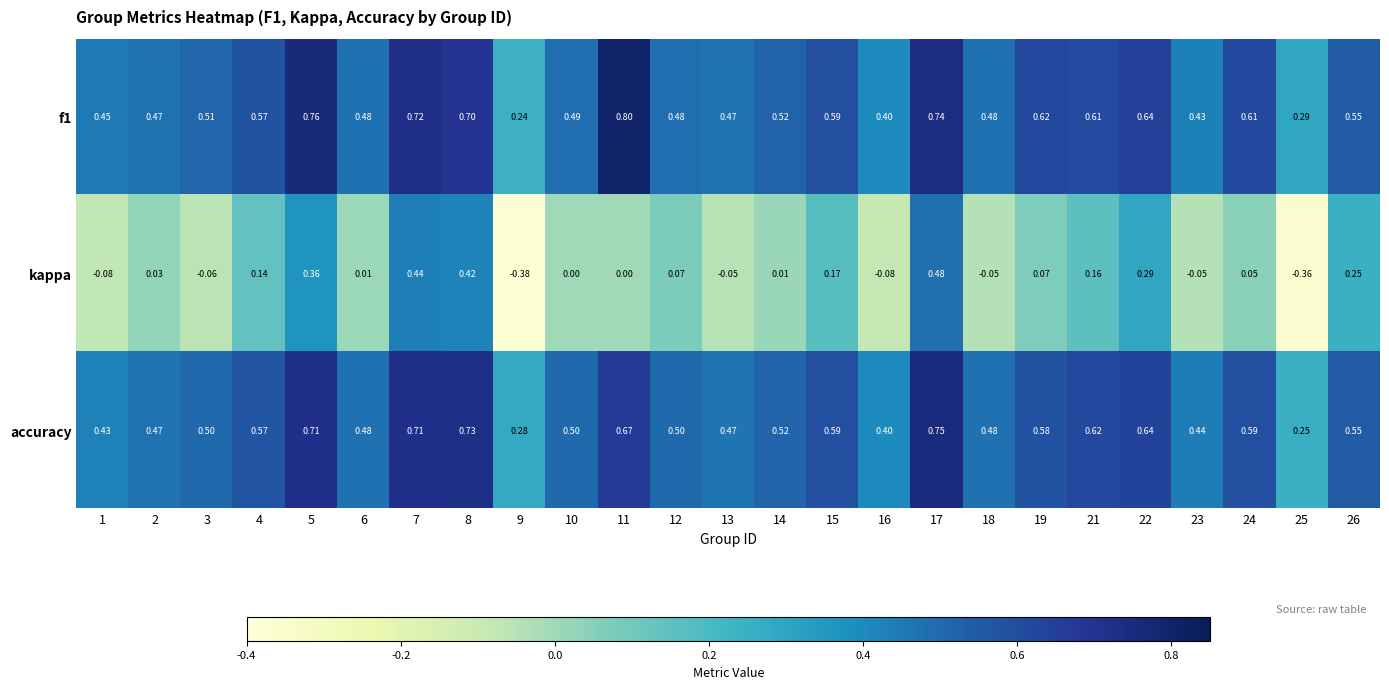

Which series has the widest spread of values?

kappa